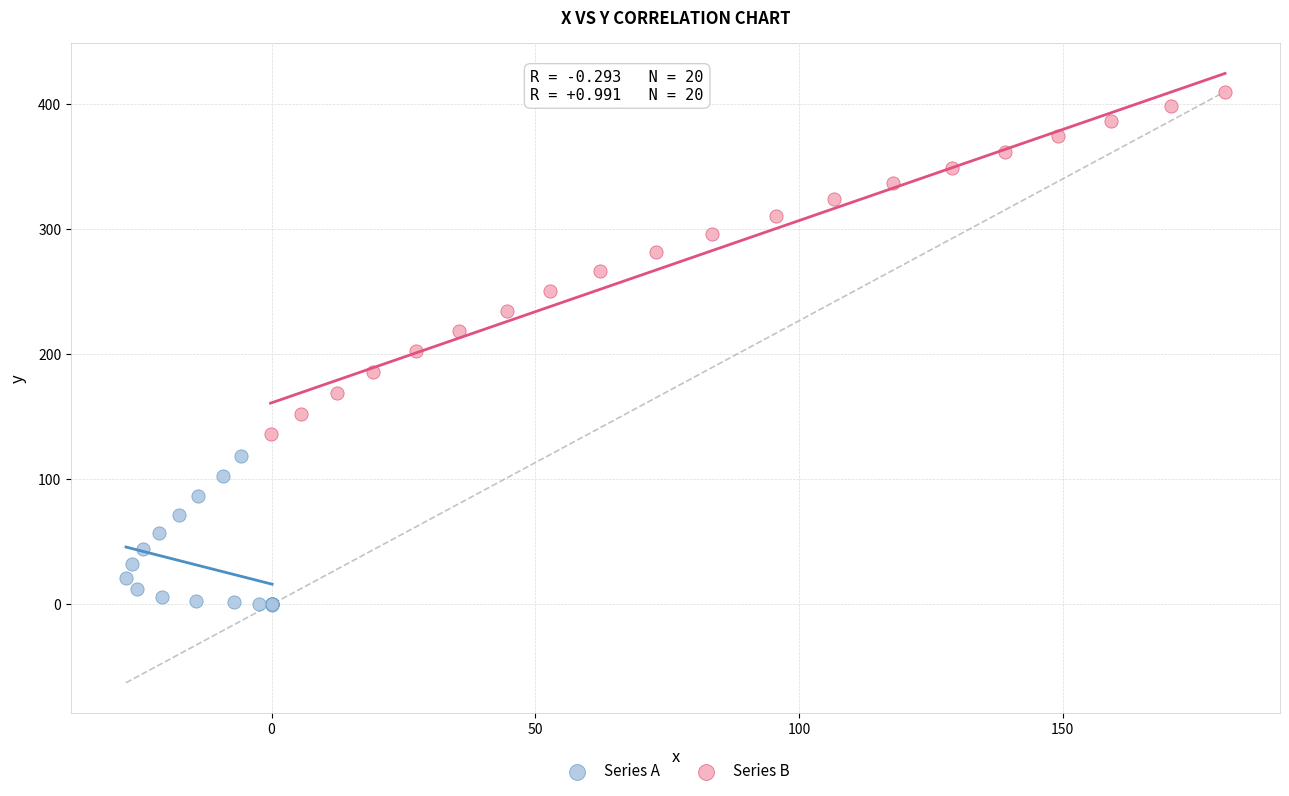

Which series has the largest Y range (max minus min)?

Series B